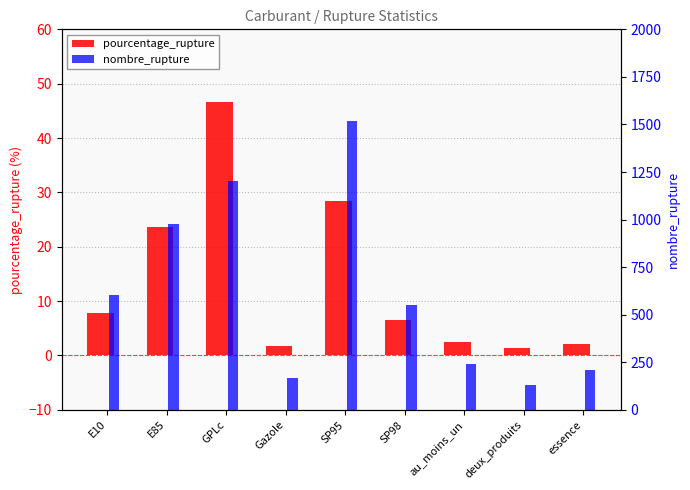

Which series changed the most between E85 and au_moins_un?

nombre_rupture